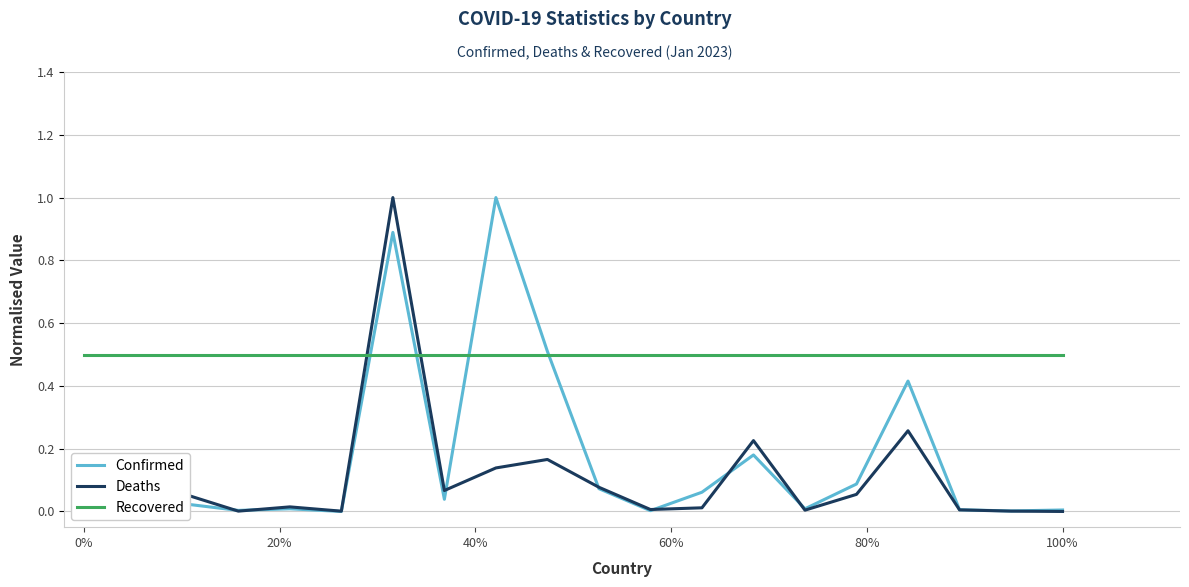

List the series in order of their overall mean, highest first.

Recovered, Confirmed, Deaths